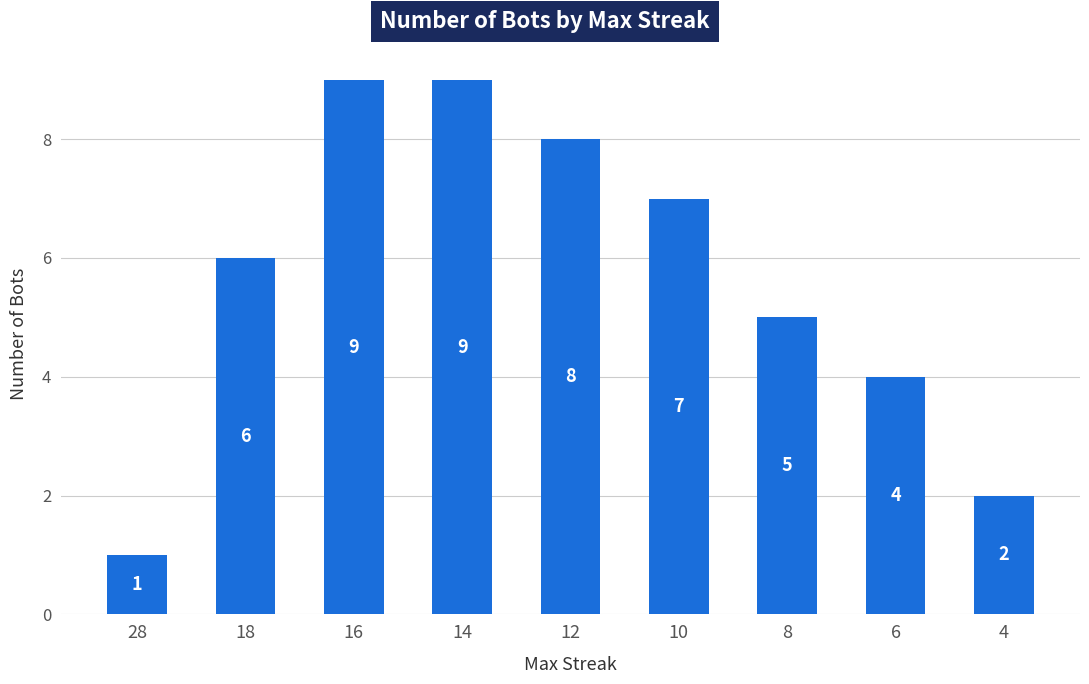

Between 8 and 12, which is larger?

12